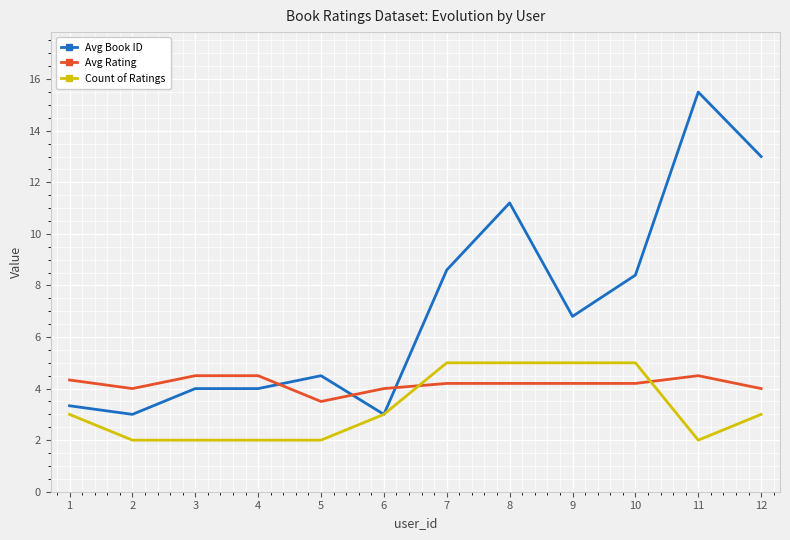

Which series has the largest total across all categories?

Avg Book ID